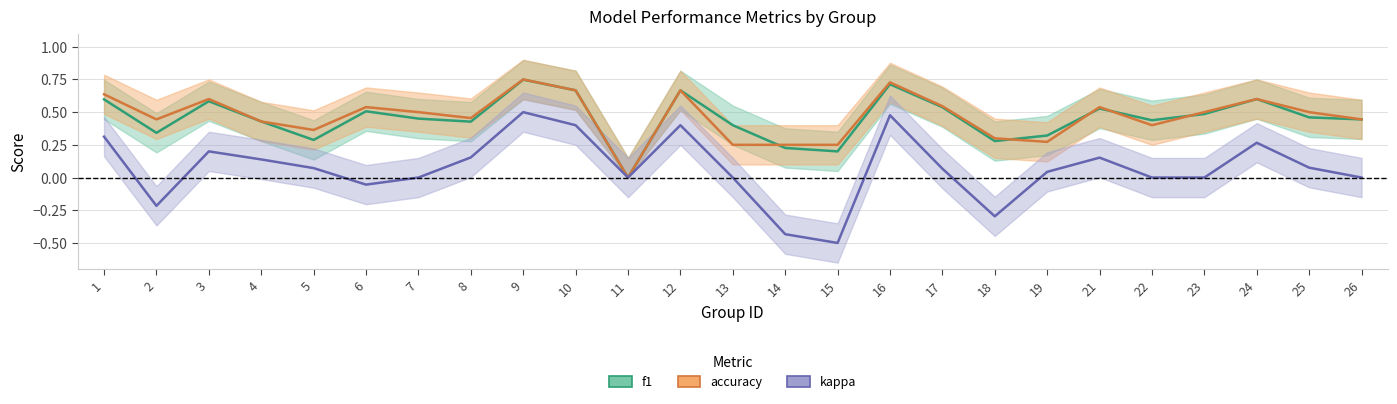

What is the difference between the highest and lowest values at 13?

0.4